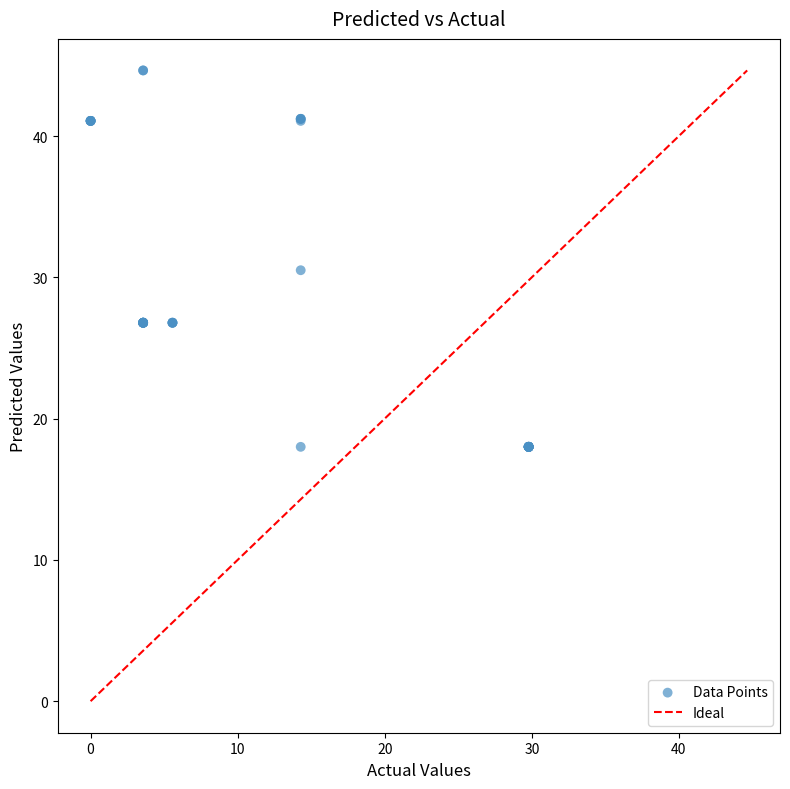

What Y value in the scatter plot is closest to 31?

30.5